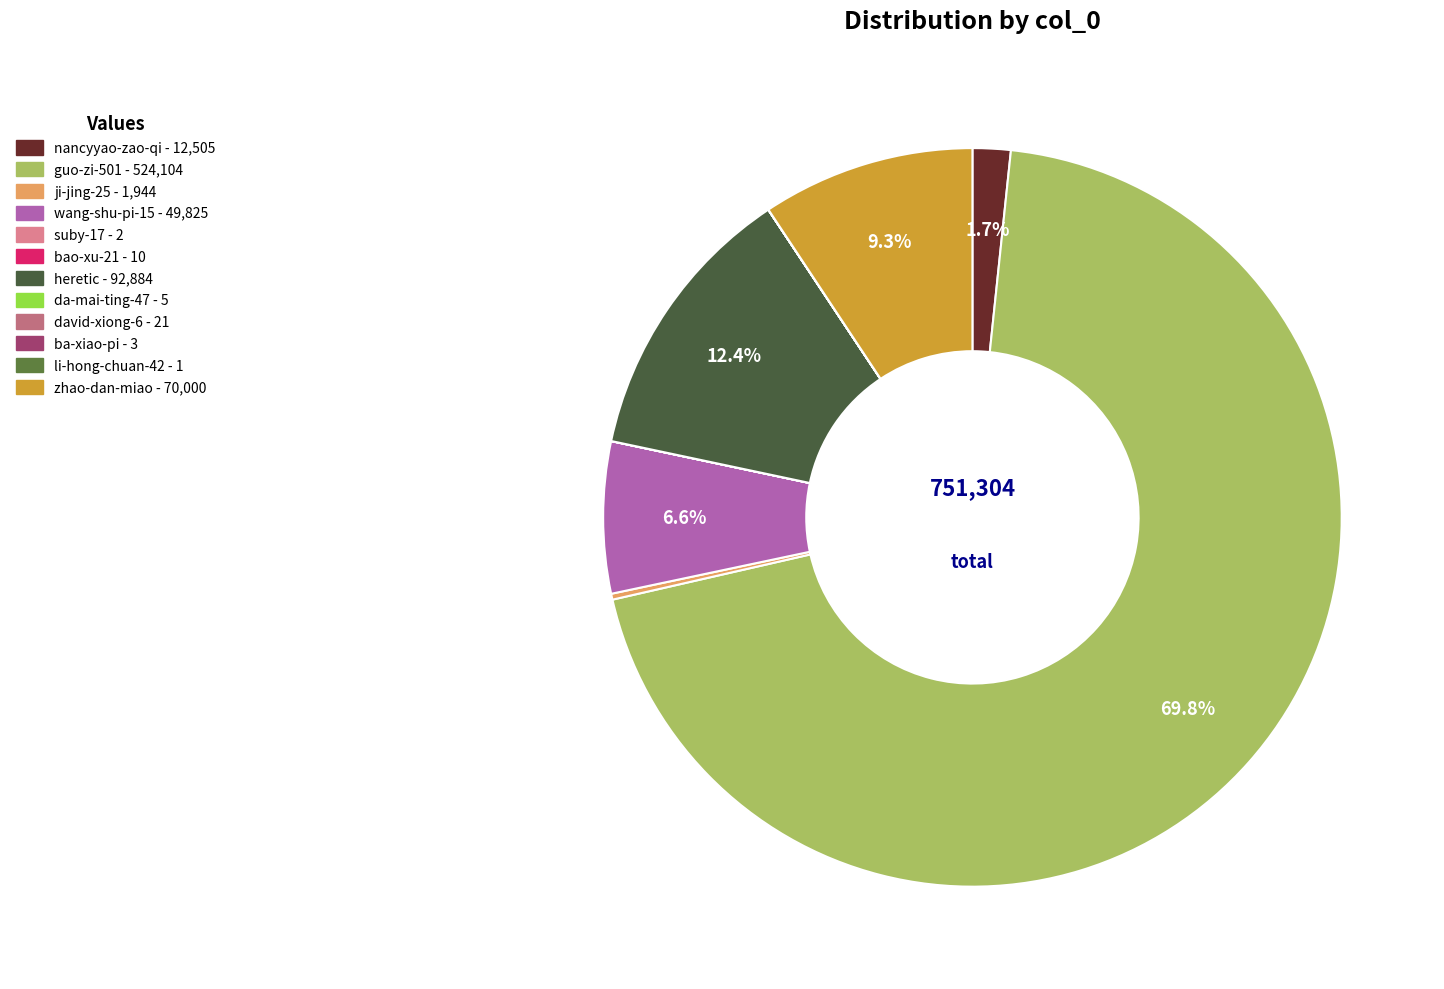

How many segments does this pie chart have?

12